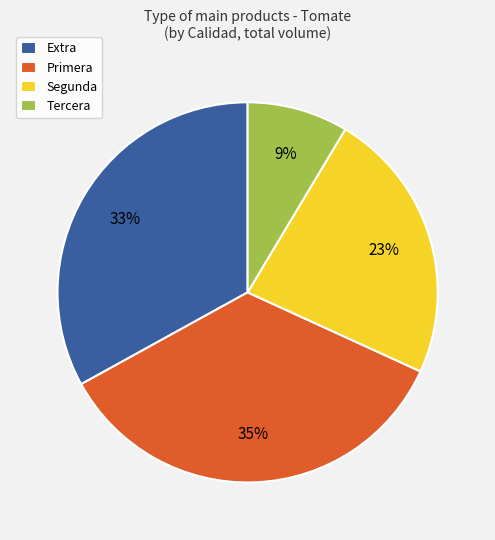

To the nearest percent, what is the combined percentage of Segunda and Primera?

58%